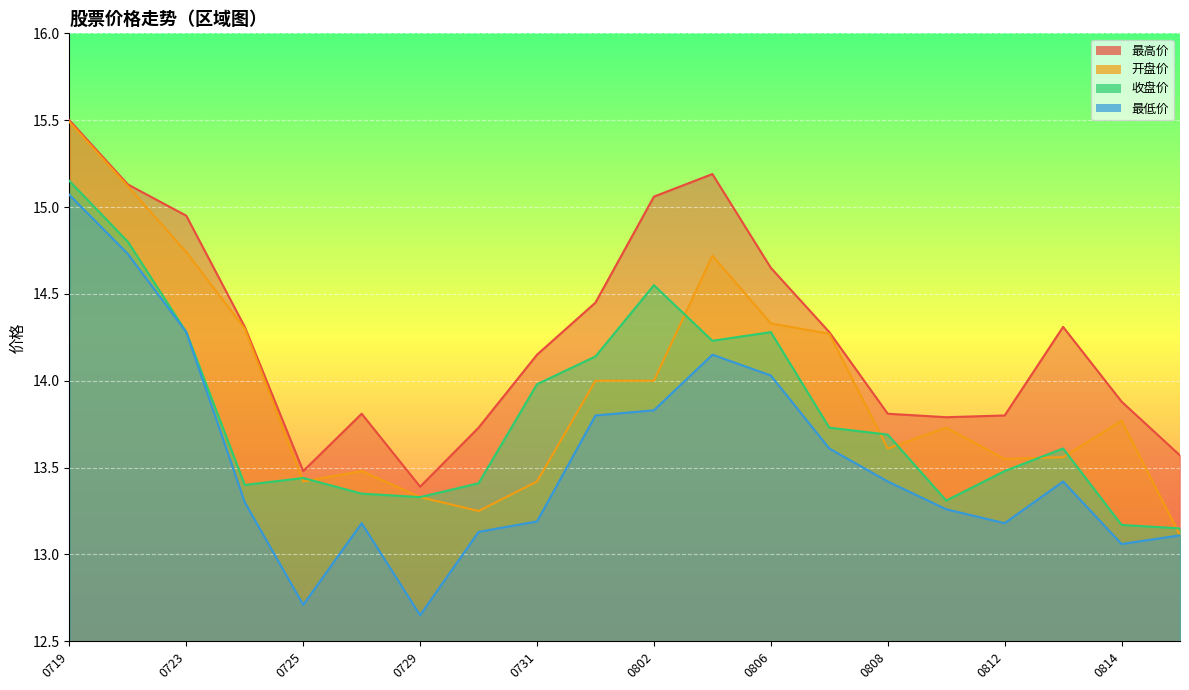

At which category does the chart reach its minimum across all series?

0729